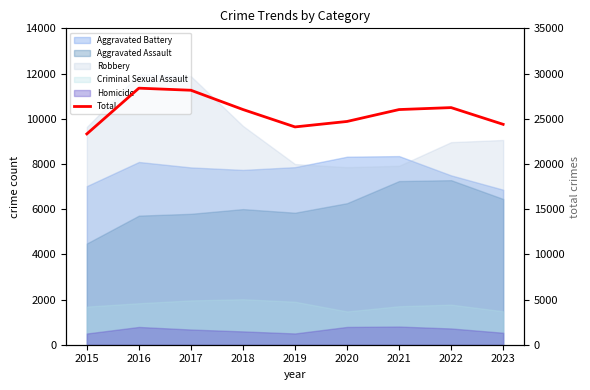

At which category does the chart reach its minimum across all series?

2015